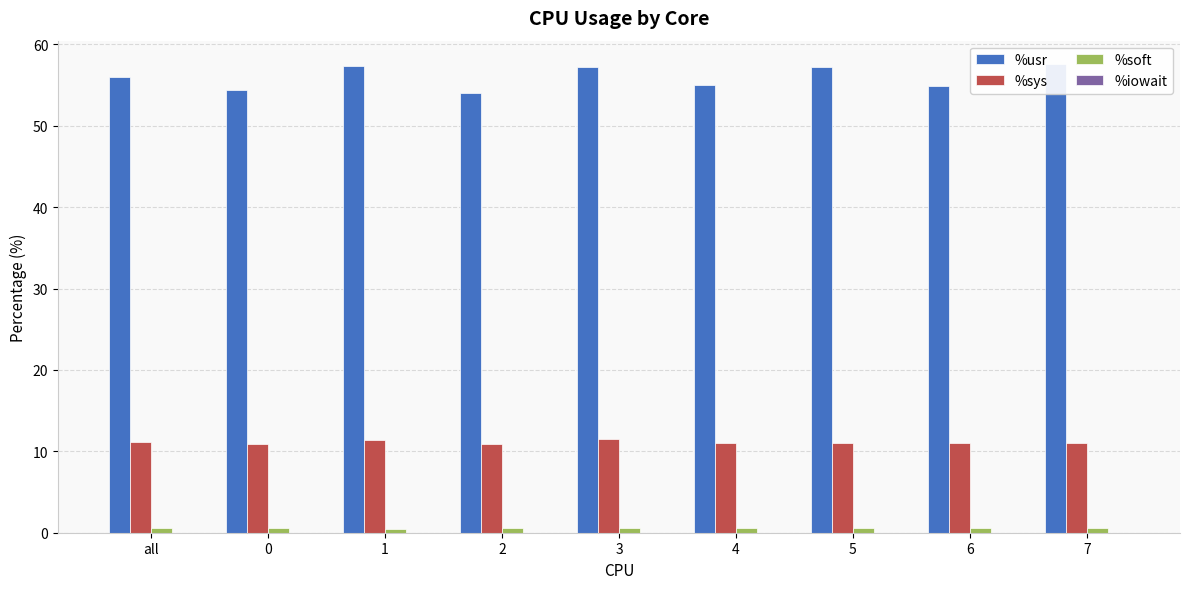

Which series has the widest spread of values?

%usr